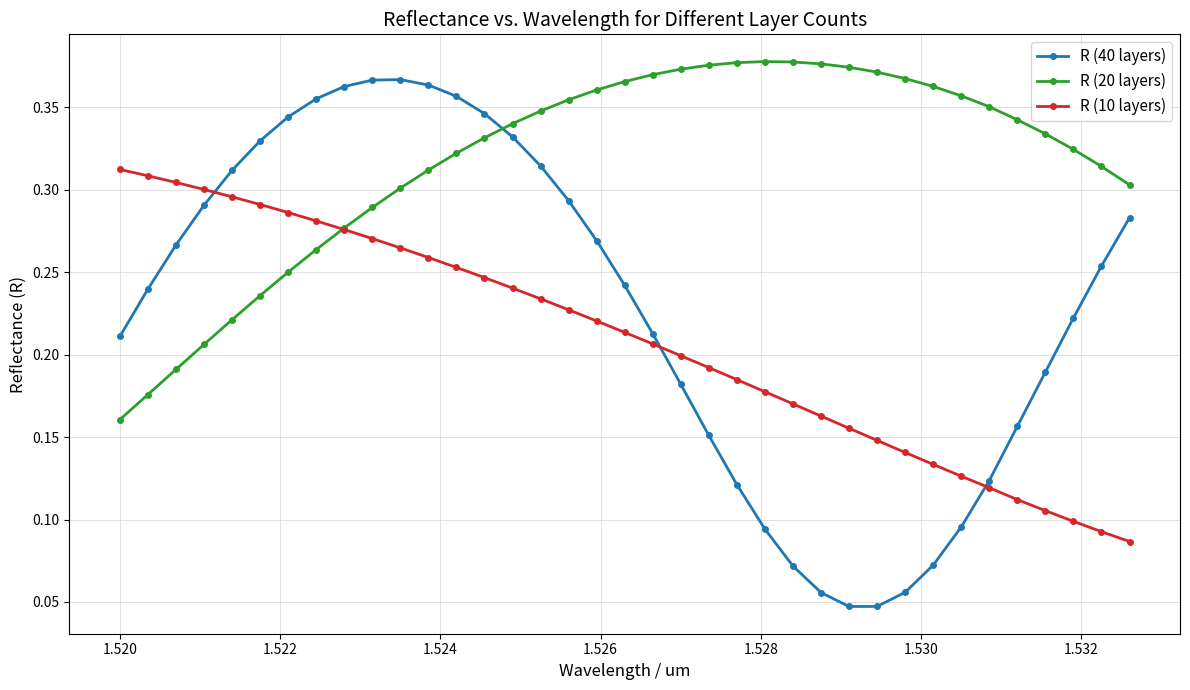

Count the R (20 layers) values in the range 0 to 1.

37